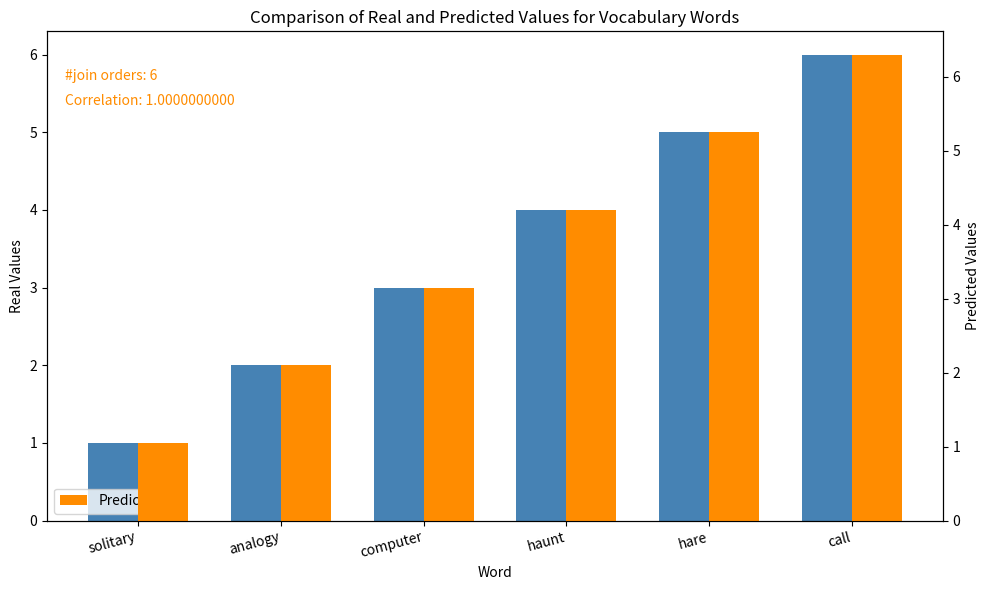

Are the bars grouped side by side (vs. stacked)?

Yes